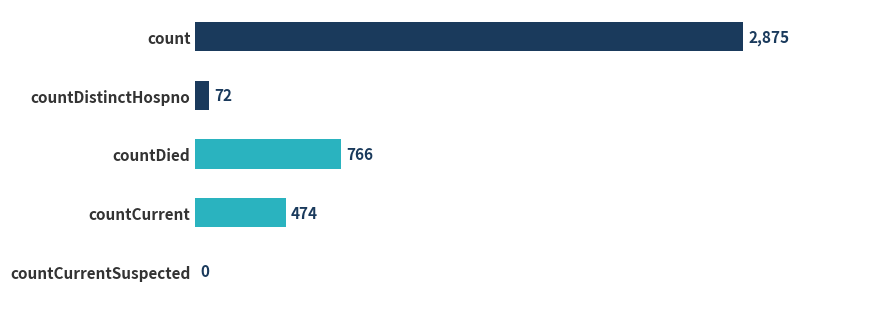

How many distinct data groups are displayed?

1